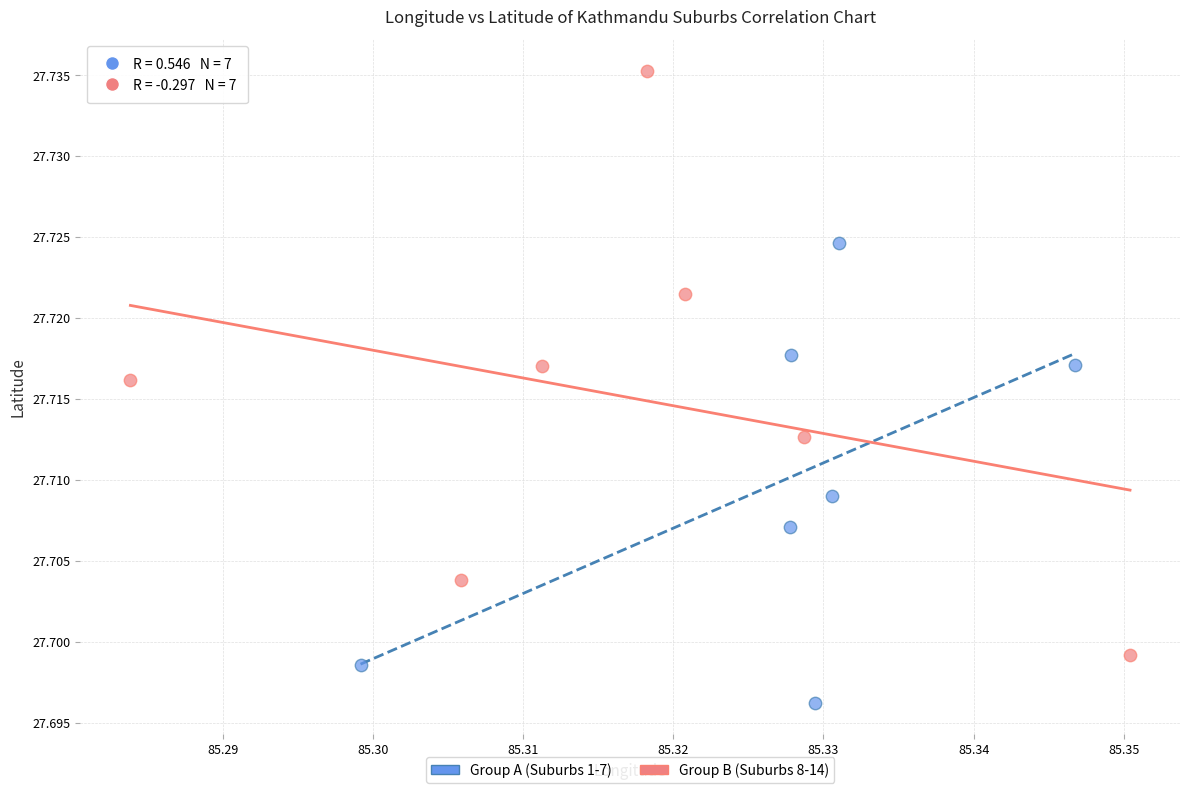

Which series reaches the minimum Y coordinate?

Group A (Suburbs 1-7)